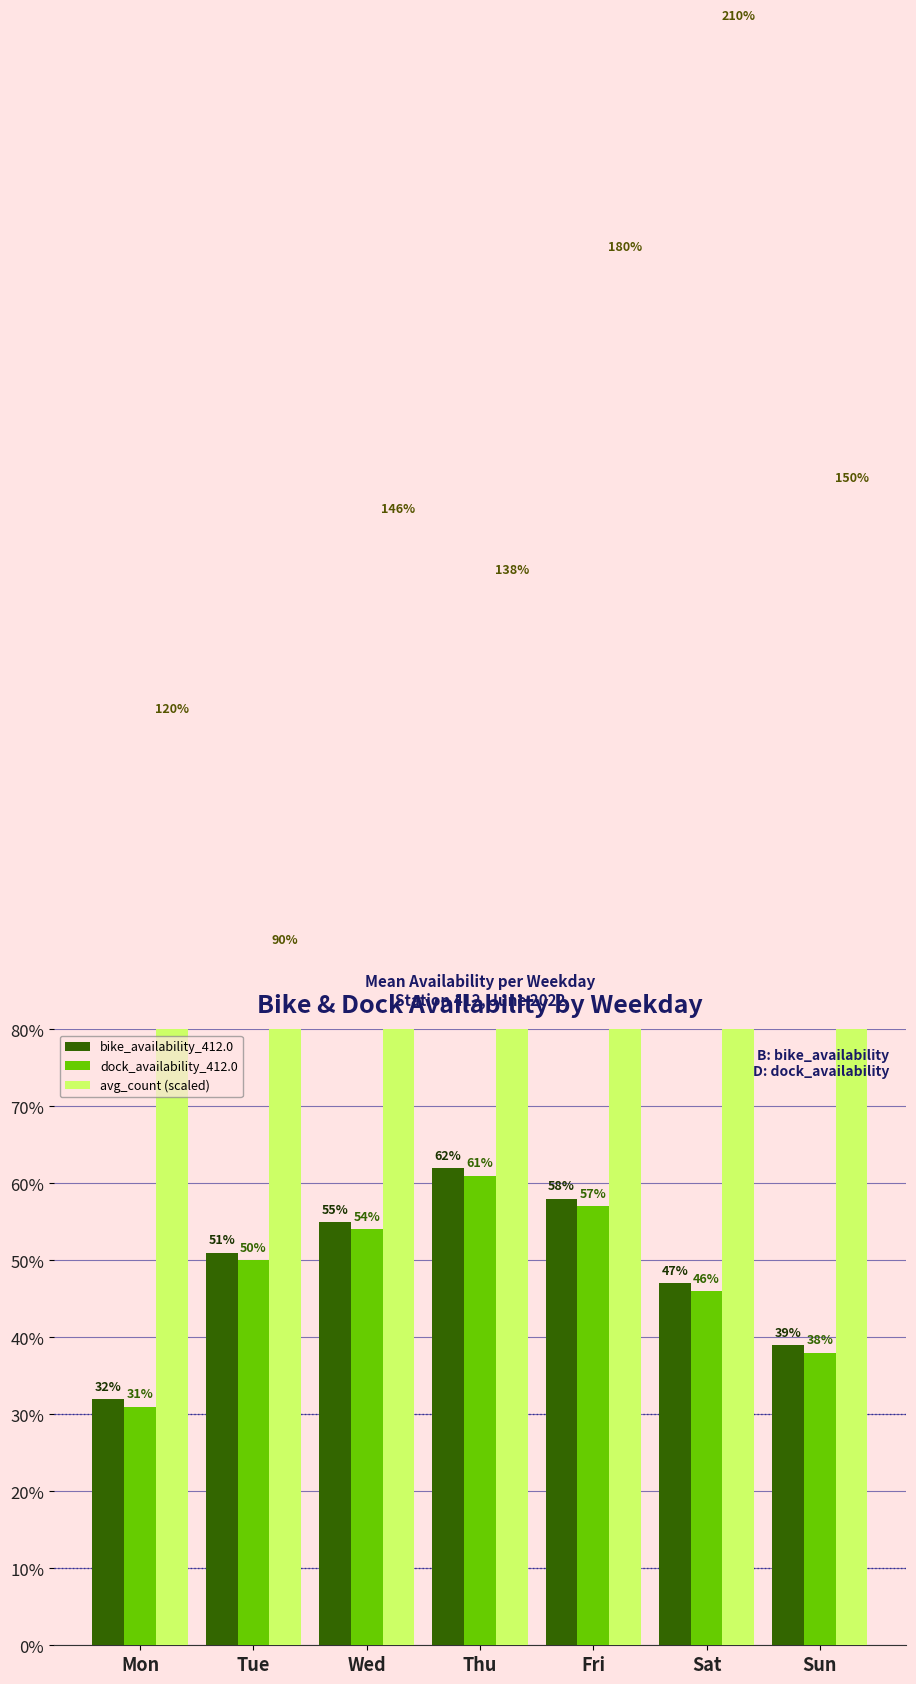

Is the value of bike_availability_412.0 at Mon greater than the value of dock_availability_412.0 at Sun?

No